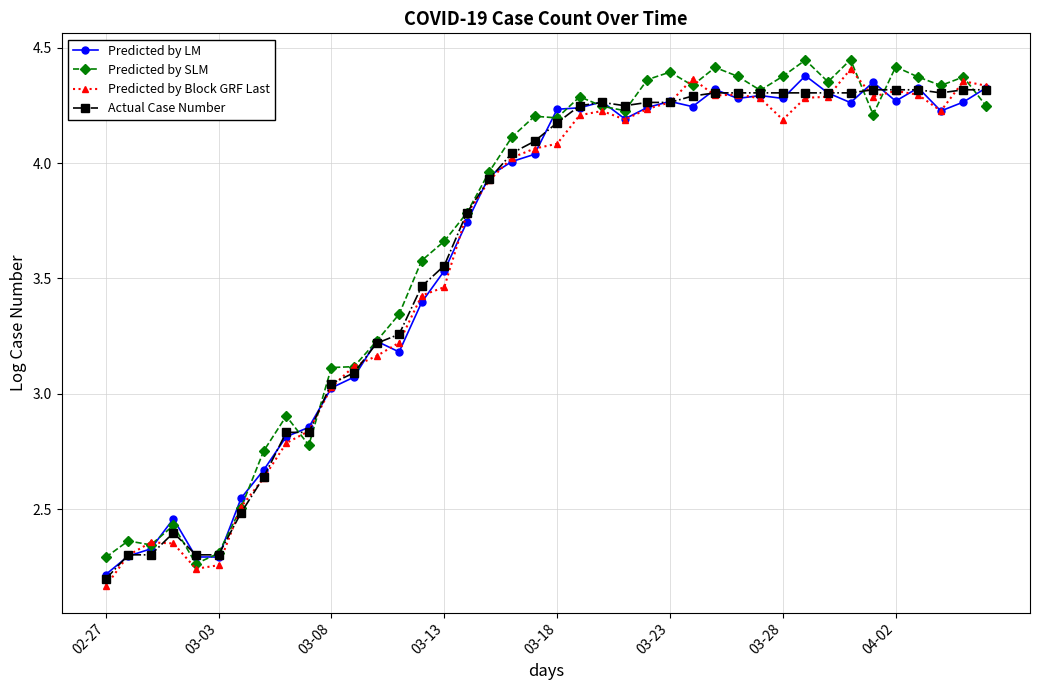

True or false: Predicted by SLM has more than 2 interior local peaks.

True